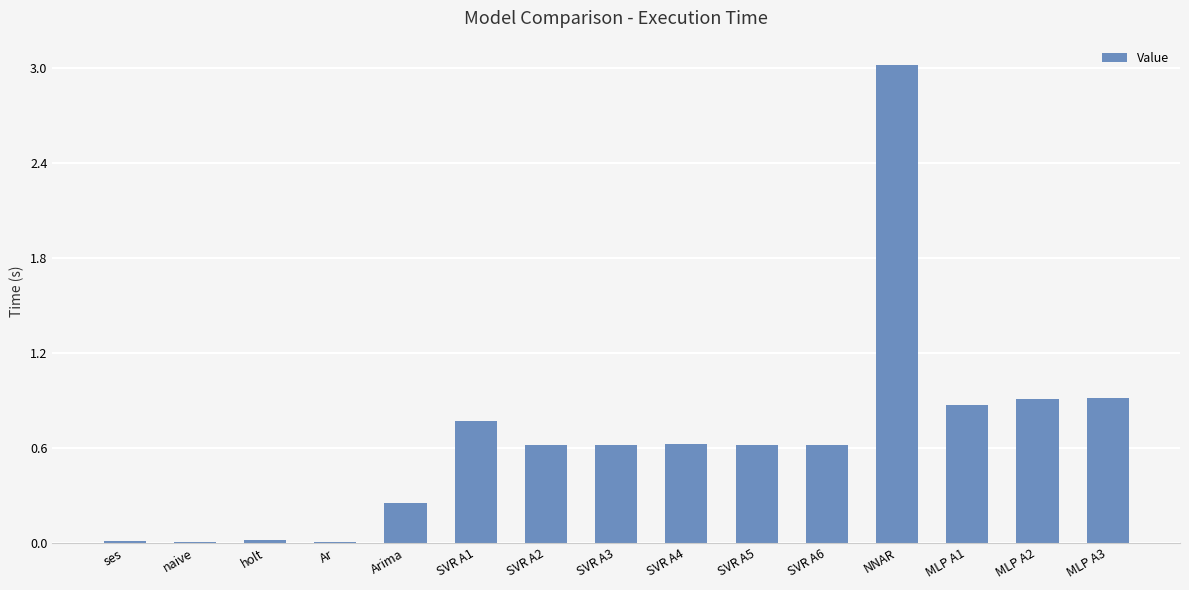

What is the greatest value displayed?

3.0